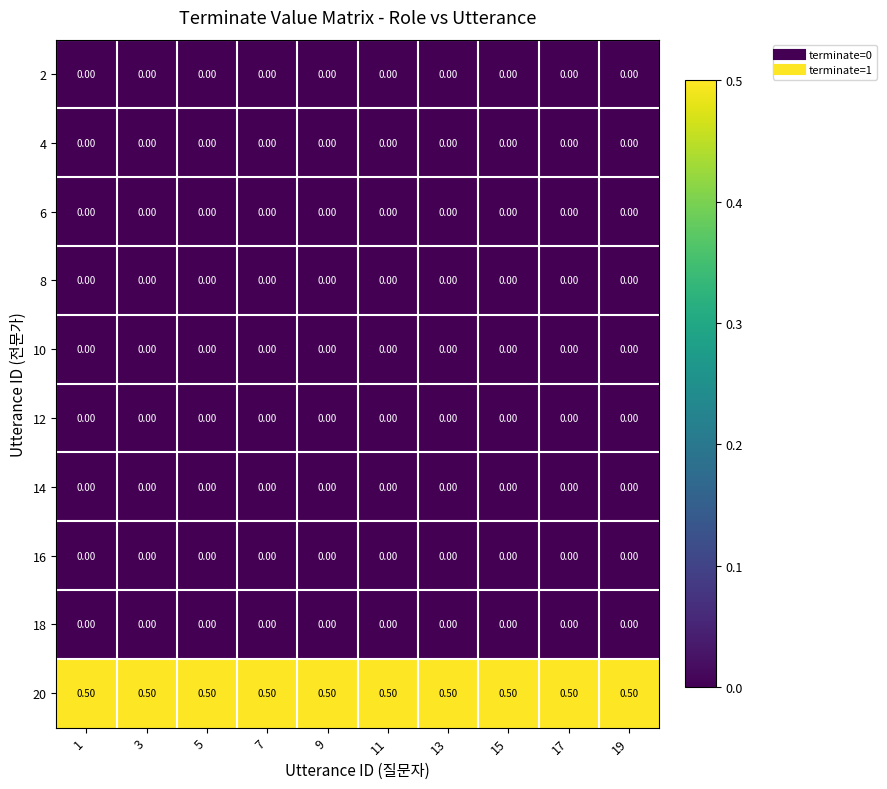

What is the difference between the highest and lowest values at 19?

0.5